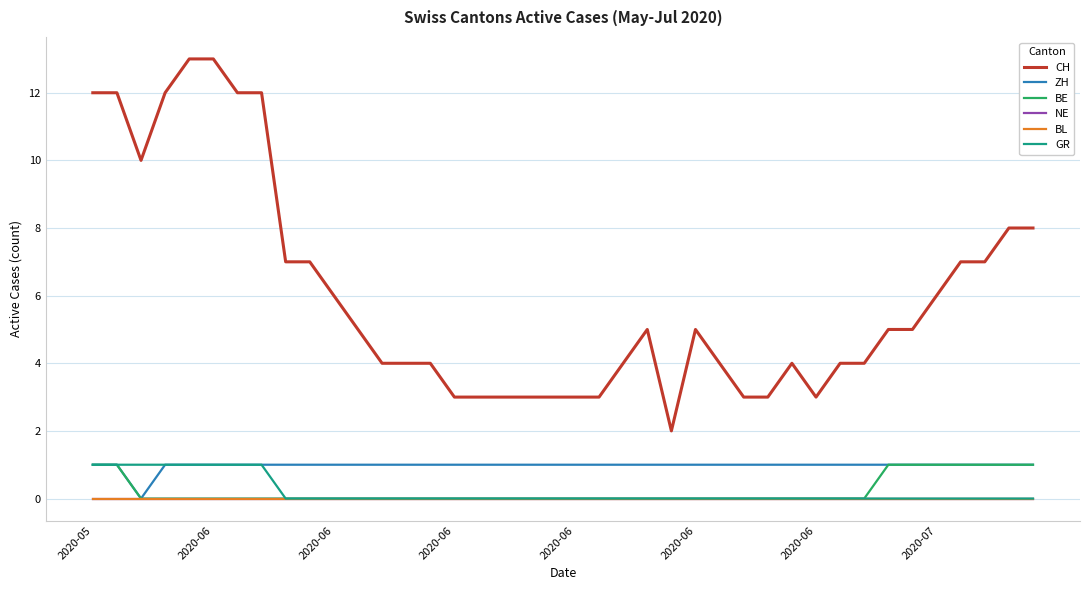

Does the chart display data point markers on the line(s)?

No